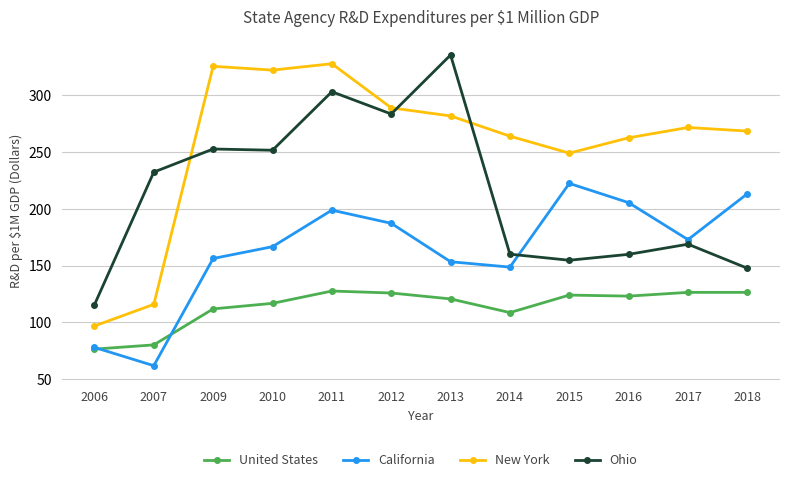

How many lines are shown in the chart?

4